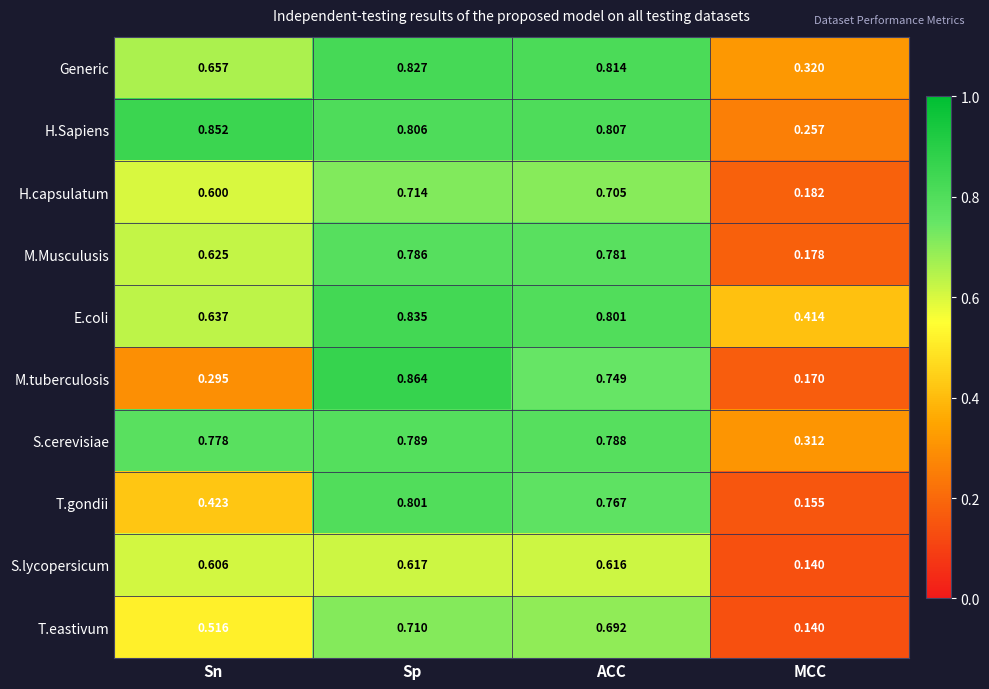

At which label does S.cerevisiae reach its minimum?

MCC